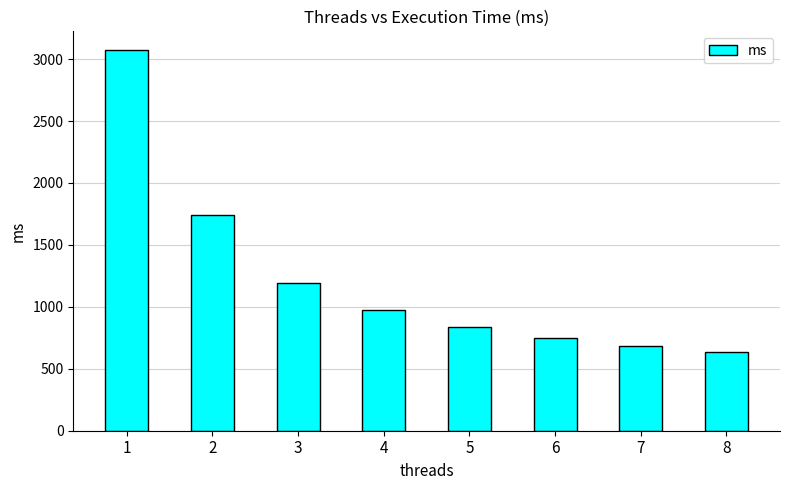

What is the sum of the values at 7 and 2?

2427.8